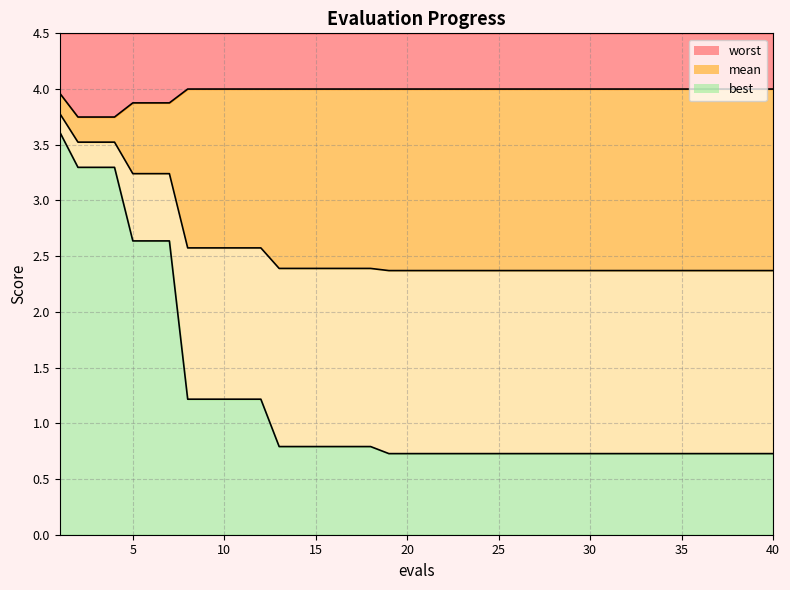

What is the sum of the mean values at 29 and 22?

4.7